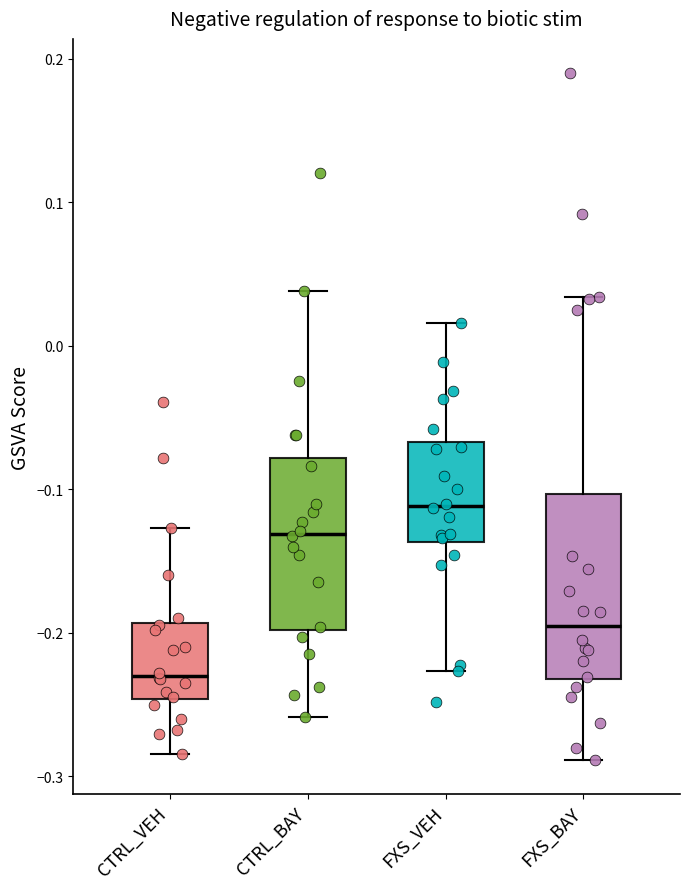

Reading left to right, transcribe this box plot: for each box, give where its median line is, the range the box spans, and where its two whiskers end, as read against the y-axis. The values are not printed on the chart, so give them approximately, as read against the axis.

CTRL_VEH: median -0.23, box -0.25 to -0.19, whiskers -0.28 to -0.13
CTRL_BAY: median -0.13, box -0.20 to -0.08, whiskers -0.26 to 0.04
FXS_VEH: median -0.11, box -0.14 to -0.07, whiskers -0.23 to 0.02
FXS_BAY: median -0.20, box -0.23 to -0.10, whiskers -0.29 to 0.03